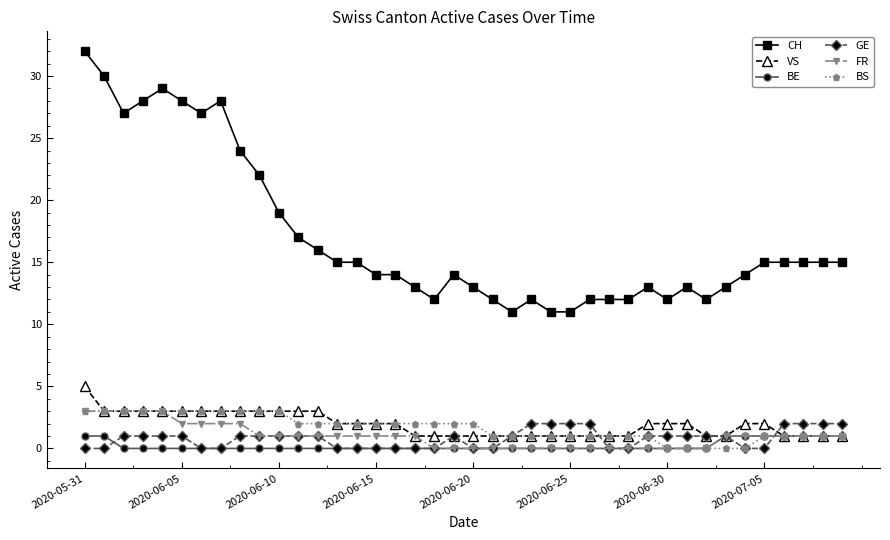

What is the maximum value shown in the chart?

32